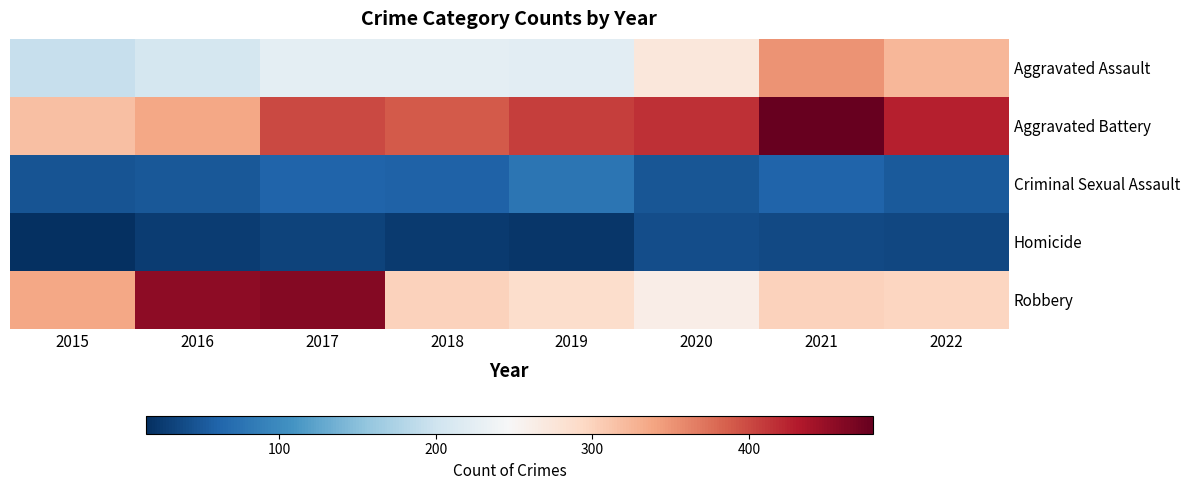

Which has a higher value, 2018 or 2016?

2018